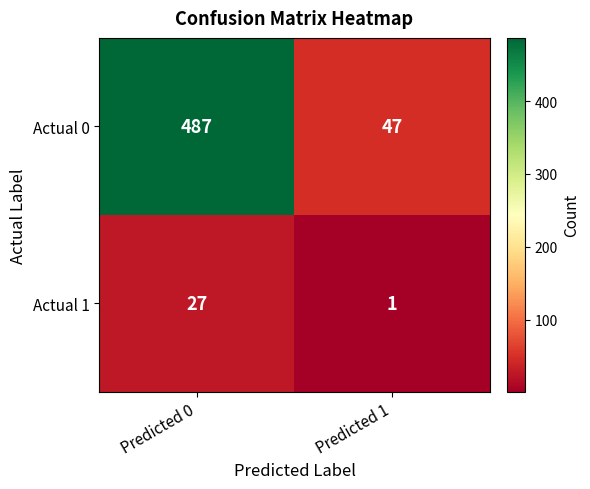

The value of Actual 1 at Predicted 1 is 1. True or false?

True